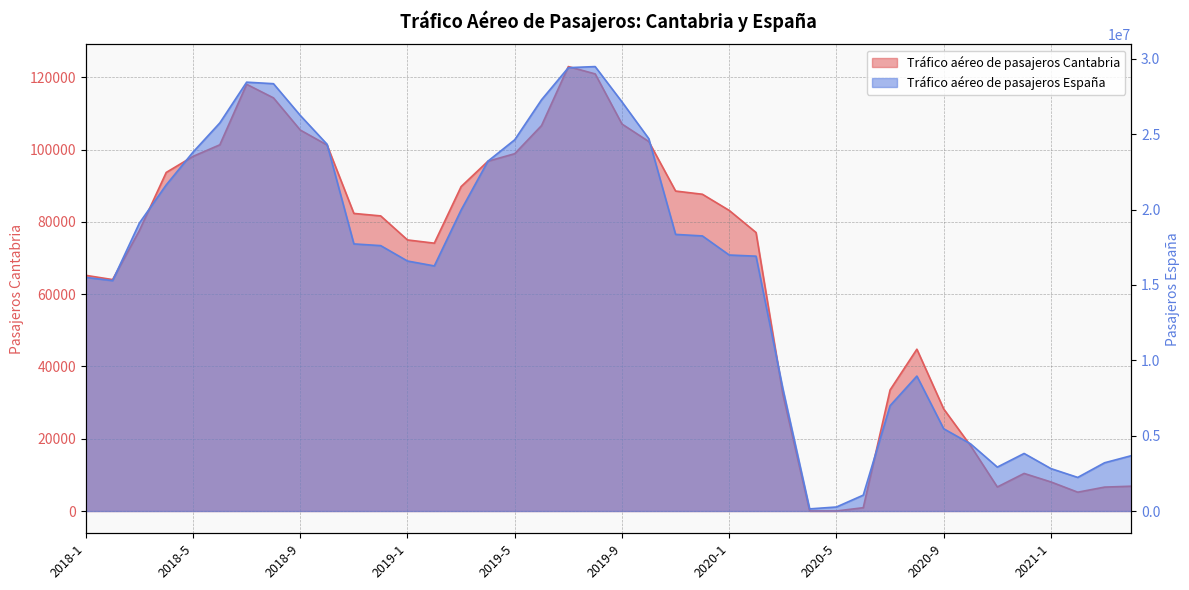

Reading left to right, extract all data points from this chart.

Tráfico aéreo de pasajeros Cantabria: 65228	64052	77644	93701	98149	101358	118100	114345	105440	101294	82363	81679	75022	74131	89789	96807	98895	106680	123005	120979	107101	102260	88558	87669	83192	77086	32350	18	16	915	33502	44782	28256	18105	6656	10402	8049	5212	6619	6869
Tráfico aéreo de pasajeros España: 15496979	15283462	19103667	21632331	23807495	25744939	28446699	28346258	26242088	24326839	17718779	17604821	16583215	16258250	19966606	23206175	24627713	27279729	29409598	29481222	27137706	24699768	18349196	18248209	16982161	16904590	8128859	141014	267671	1053780	6987828	8951753	5457083	4458349	2913072	3818162	2814424	2229568	3200222	3671802